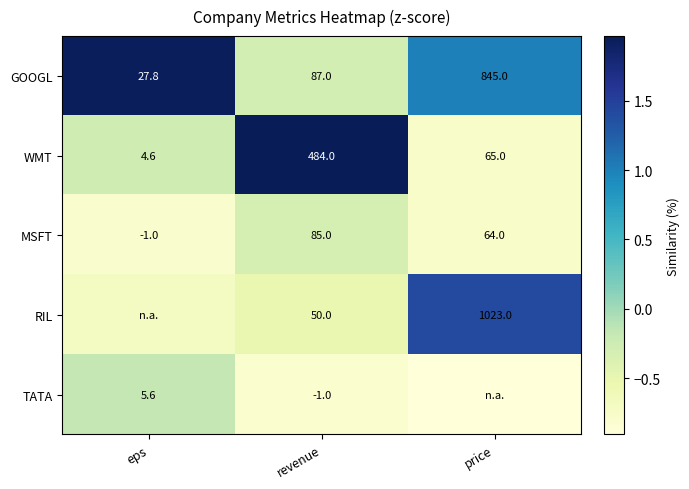

At which label is MSFT closest to 42?

price